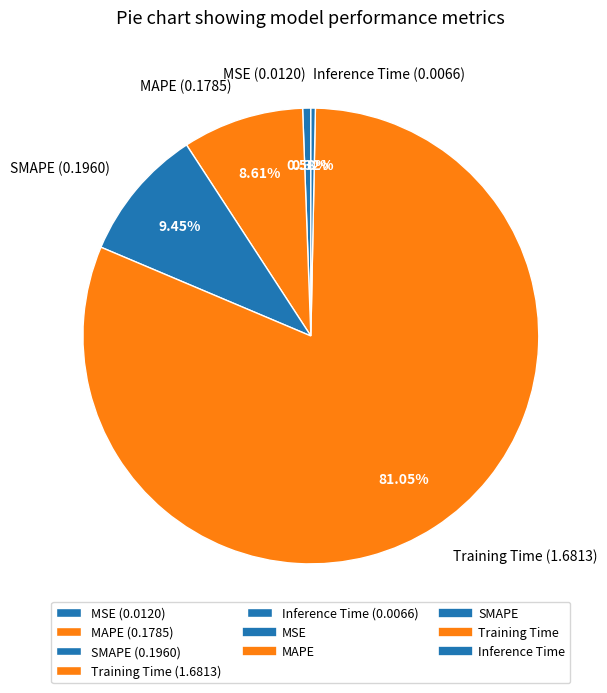

True or false: SMAPE accounts for 4% of the total.

False